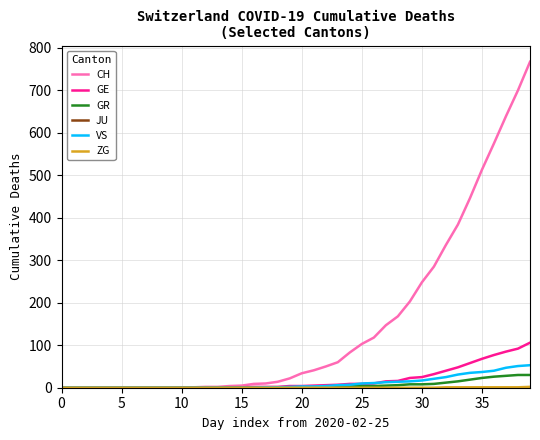

Does the chart display data point markers on the line(s)?

No